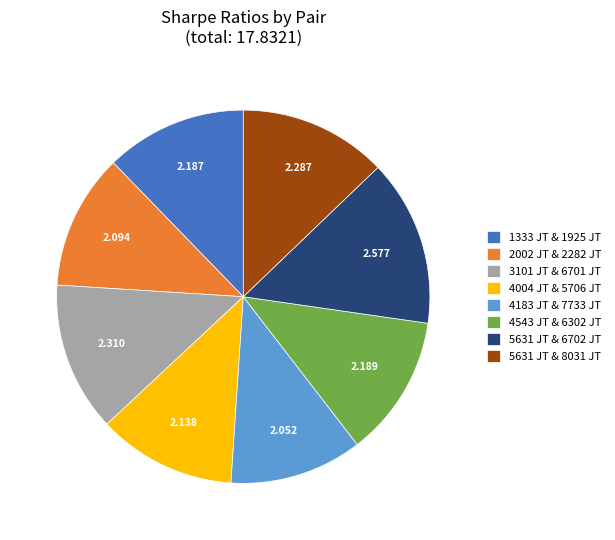

Does 2002 JT & 2282 JT represent more than half of the total?

No